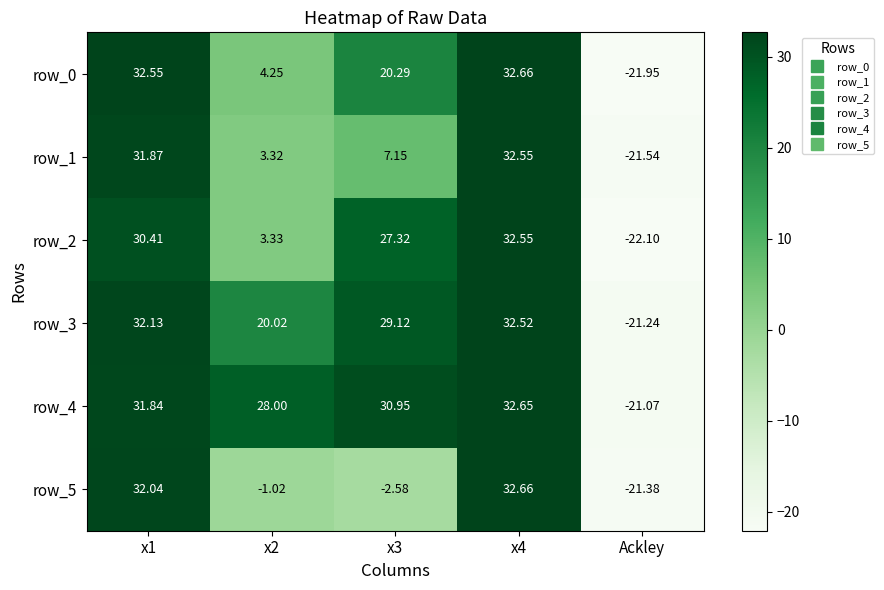

At which category does the chart reach its minimum across all series?

Ackley